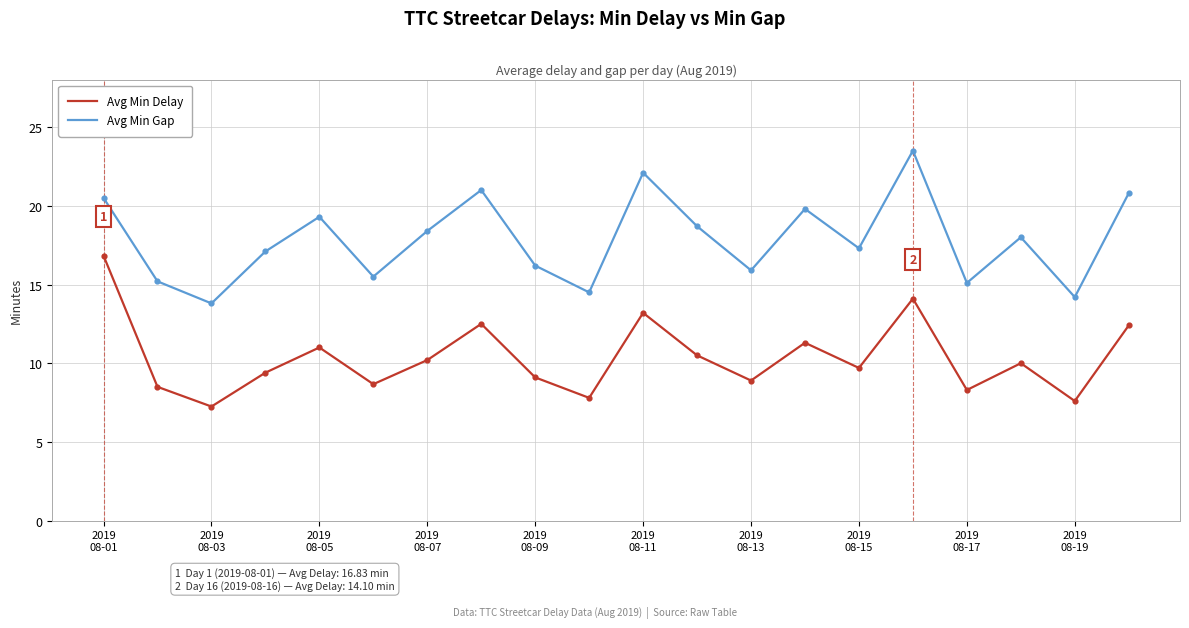

What is the difference between the maximum and minimum values in the Avg Min Gap series?

9.7